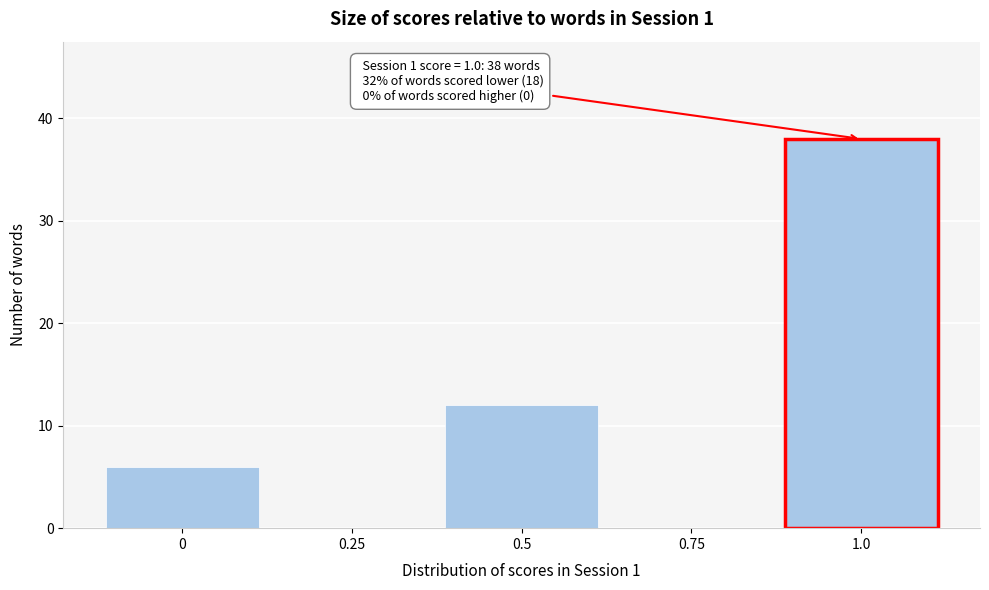

Reading left to right, transcribe all the data shown in this chart.

0=6	0.25=0	0.5=12	0.75=0	1.0=38